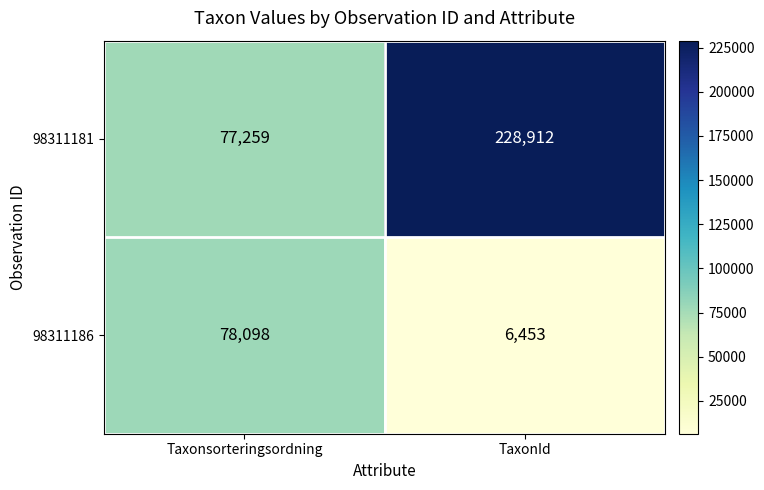

List the labels in order of 98311186 value, largest first.

Taxonsorteringsordning, TaxonId